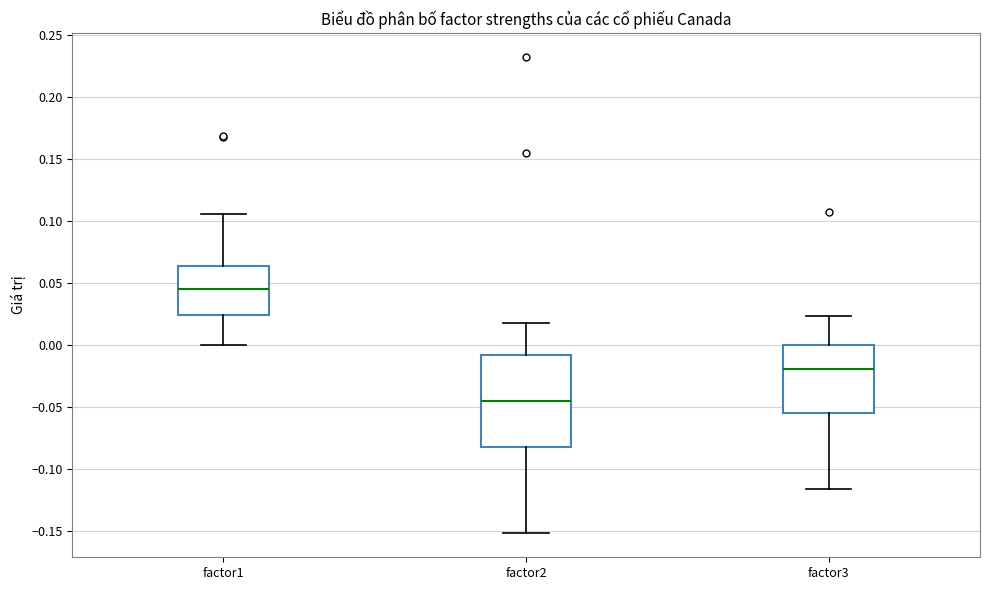

Reading left to right, transcribe this box plot: for each box, give where its median line is, the range the box spans, and where its two whiskers end, as read against the y-axis. The values are not printed on the chart, so give them approximately, as read against the axis.

factor1: median 0.045, box 0.025 to 0.065, whiskers 0.000 to 0.105
factor2: median -0.045, box -0.085 to -0.010, whiskers -0.150 to 0.020
factor3: median -0.020, box -0.055 to 0.000, whiskers -0.115 to 0.025